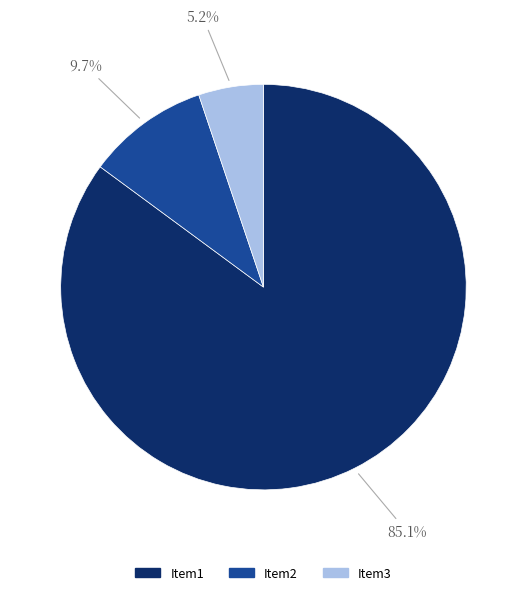

The Item1 slice represents 71% of the pie. True or false?

False